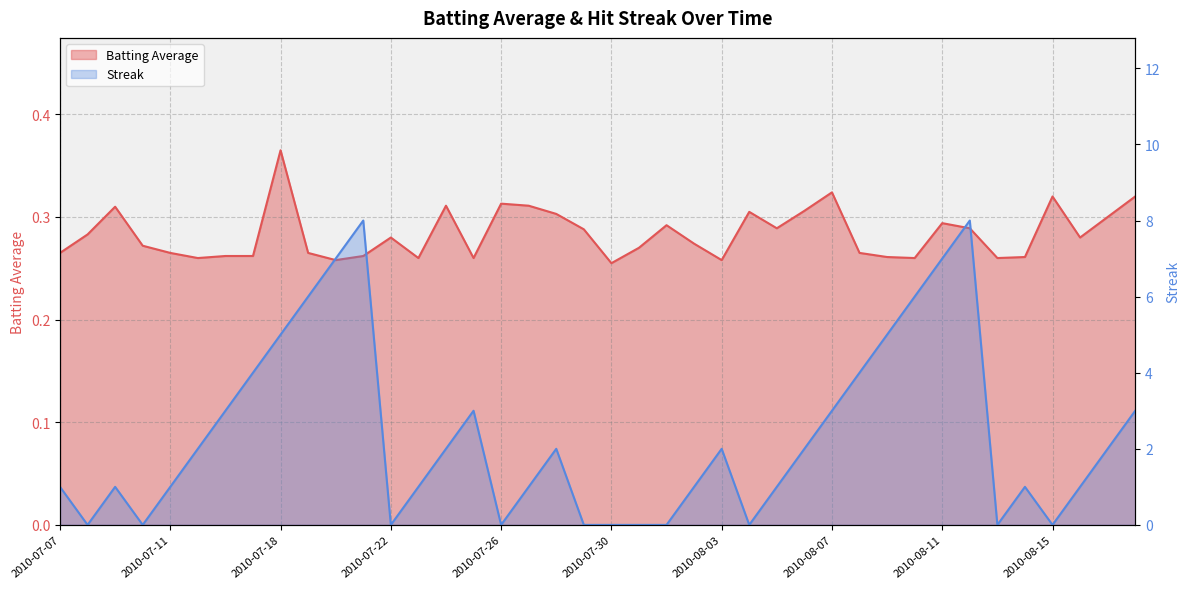

Between which two adjacent categories do Batting Average and Streak first intersect?

2010-07-07 and 2010-07-08